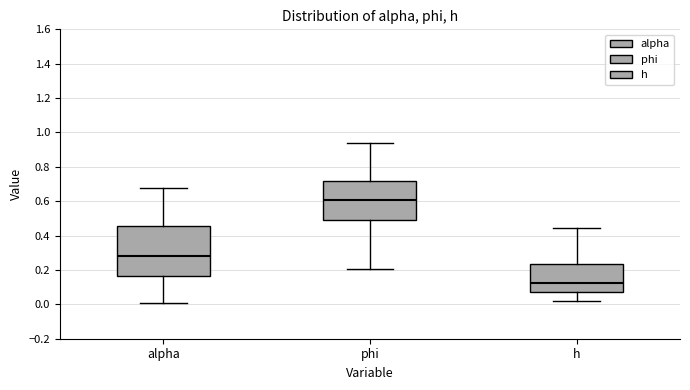

Which box is the tallest, from its lower edge to its upper edge?

alpha